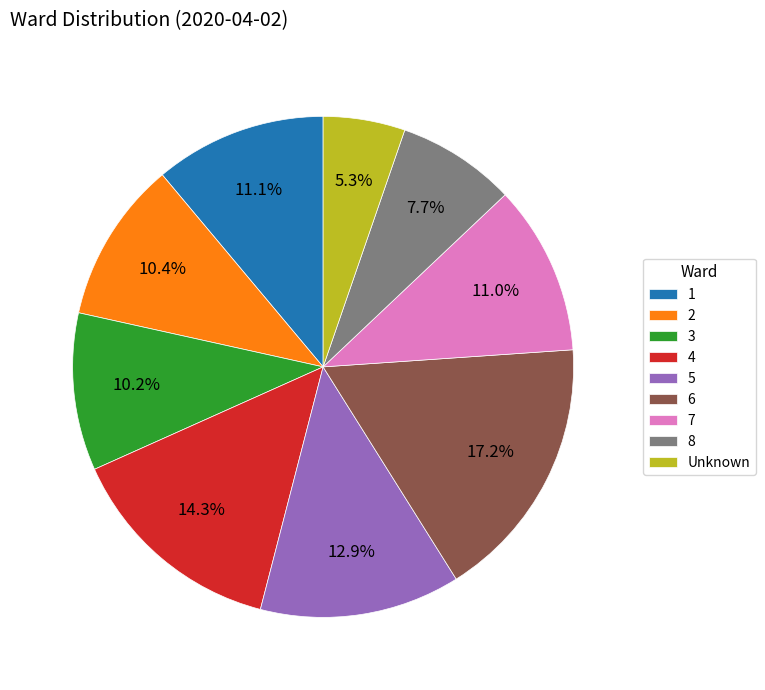

Is 3 the majority of the pie?

No